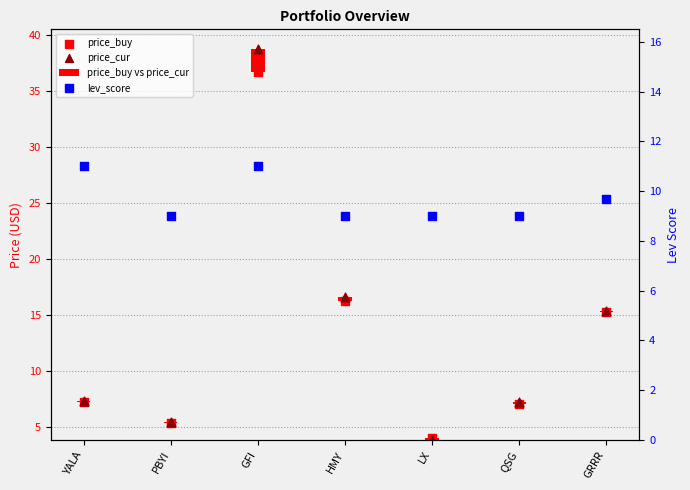

At how many categories does at least one series exceed 32?

1